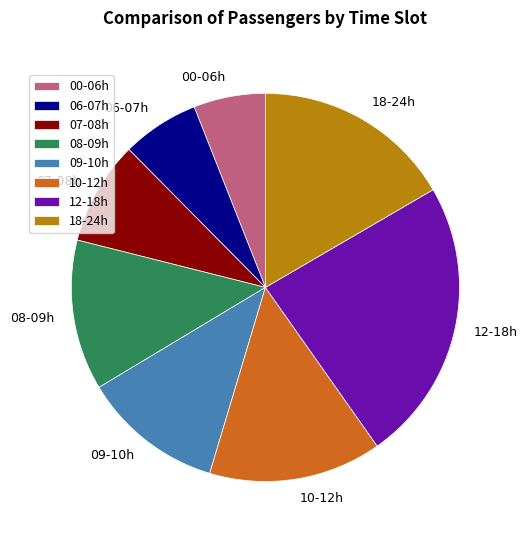

Is there a majority slice in this chart?

No